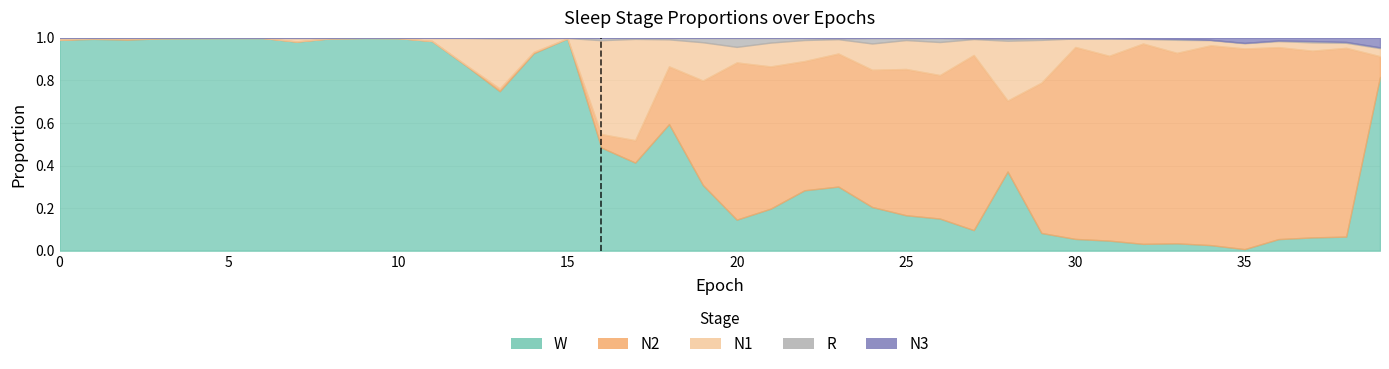

Rank the series at 16 from lowest to highest value.

N3, R, N2, N1, W